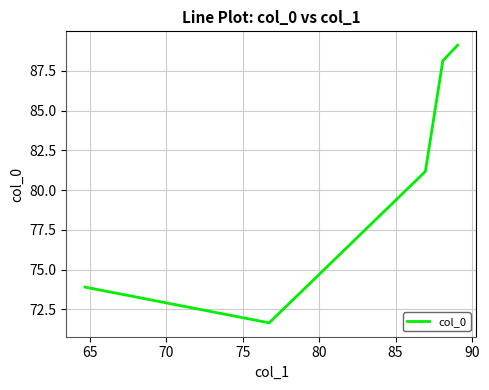

What is the smallest value displayed?

71.7